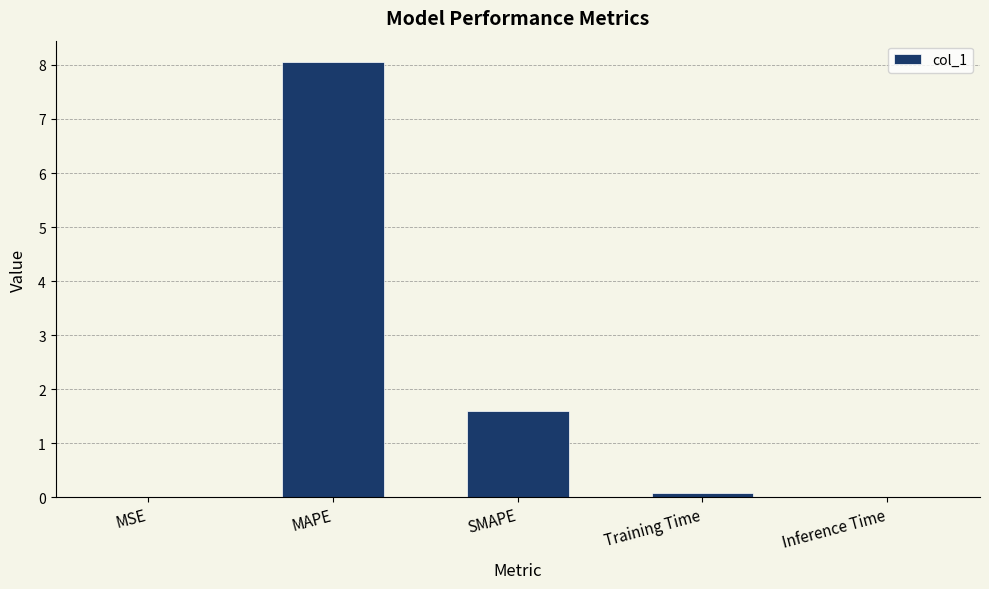

What is the greatest value displayed?

8.0